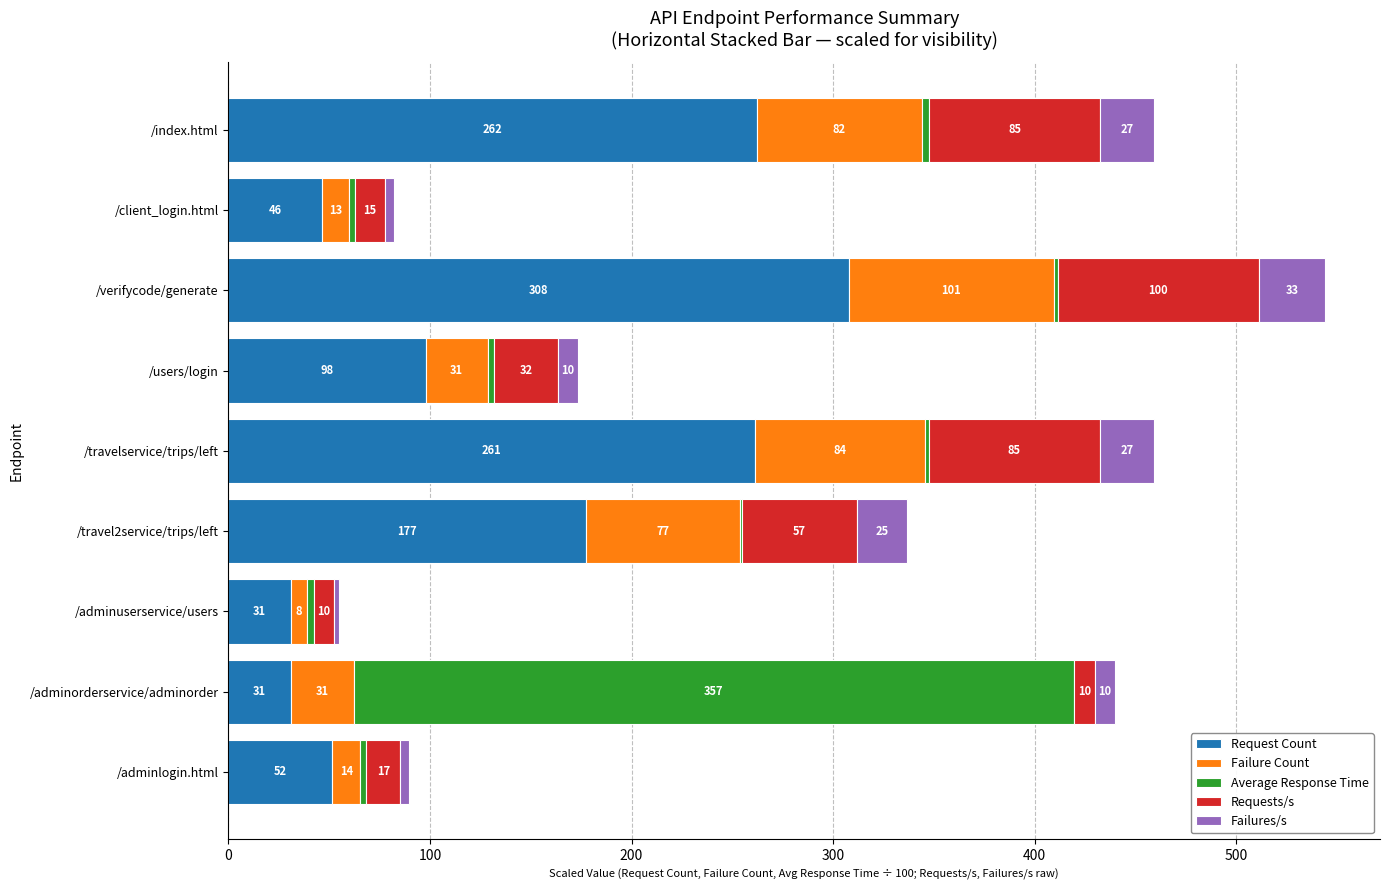

Which category has the highest value in the Request Count series?

/verifycode/generate